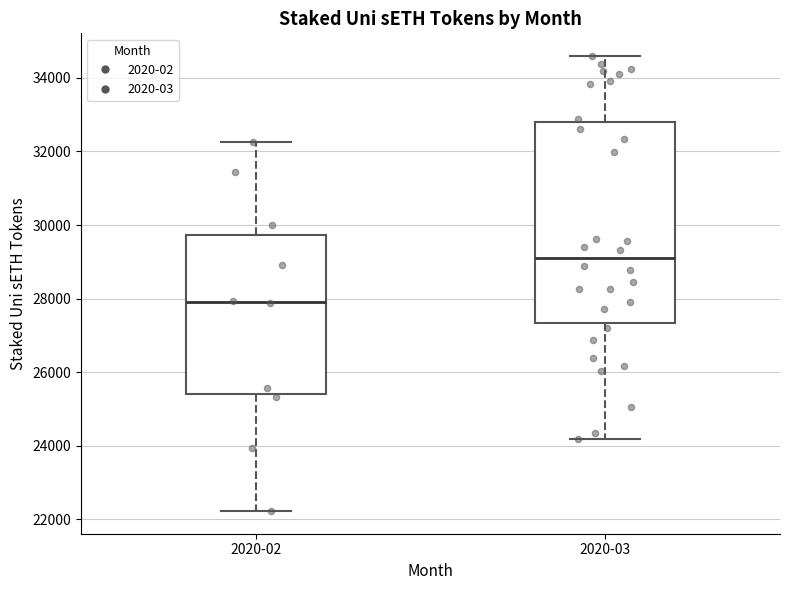

Comparing the boxes themselves (not the whiskers), which one is the tallest?

2020-03